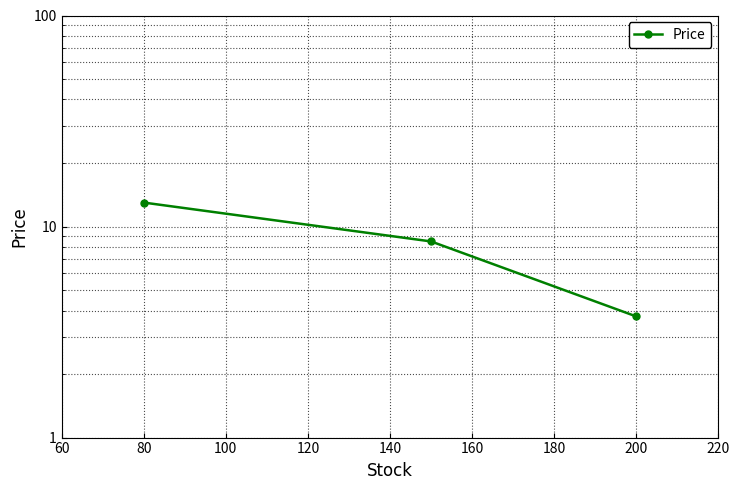

What is the minimum value shown in the chart?

3.8